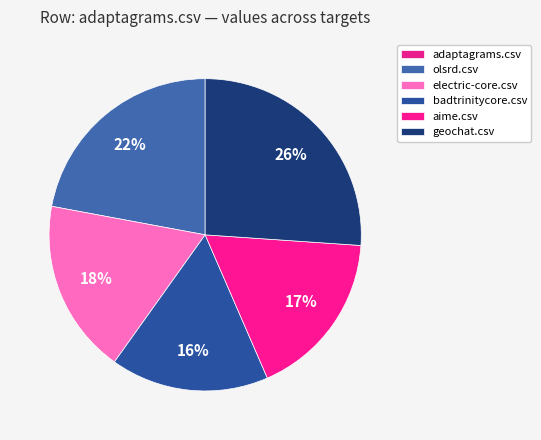

How much of the chart is everything except electric-core.csv?

81.9%